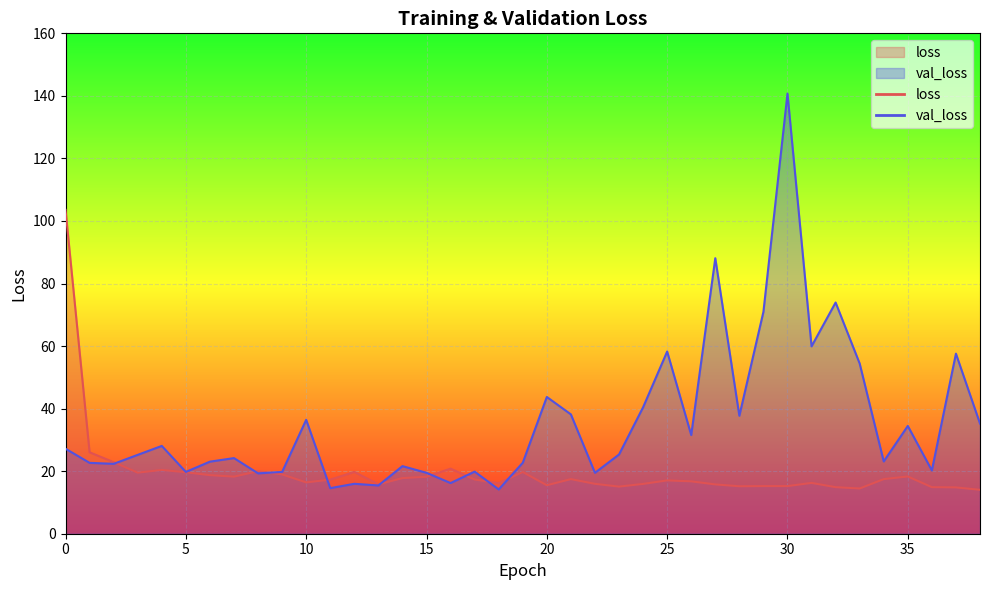

Where do loss and val_loss first cross each other?

2 and 3